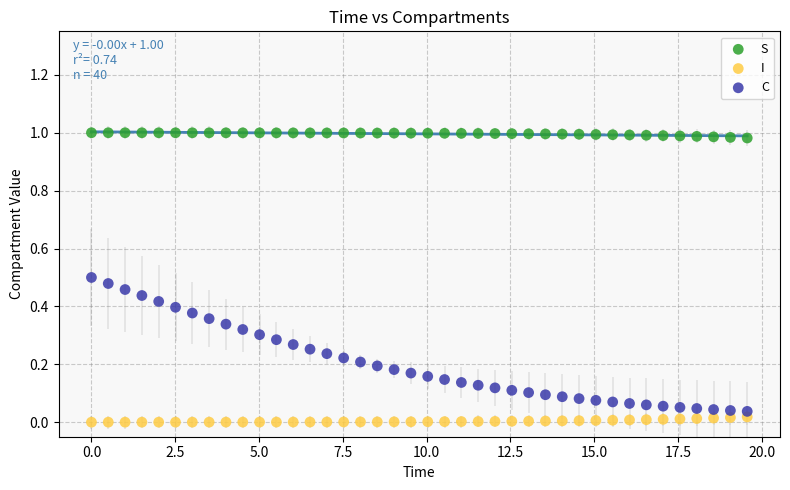

Which series reaches the maximum Y coordinate?

S